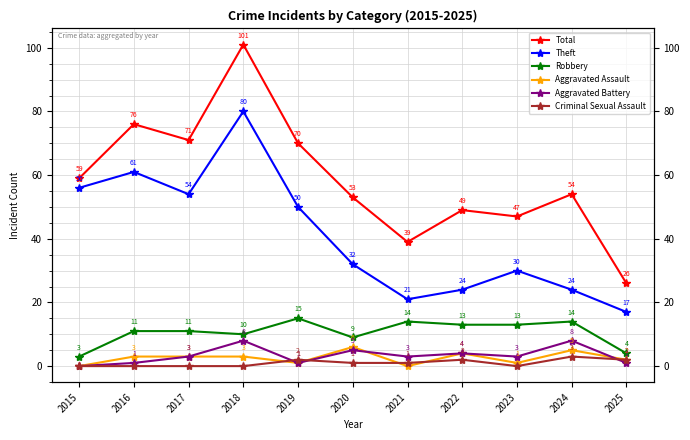

How many lines are shown in the chart?

6